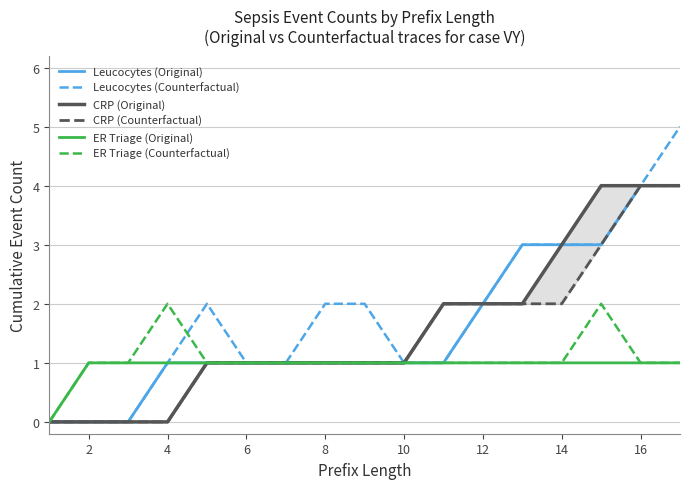

The ER Triage (Original) series shows 0 at 2. True or false?

False